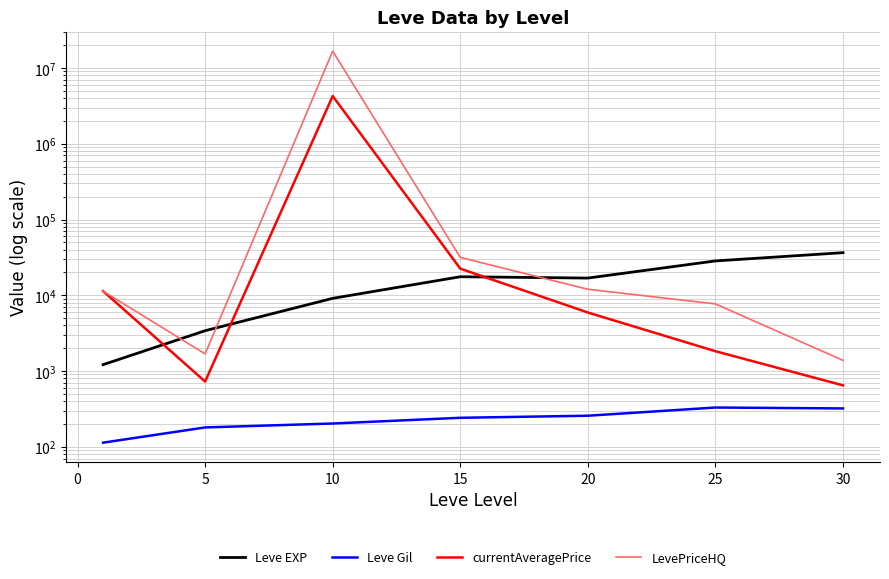

How many intersections are there between Leve EXP and currentAveragePrice?

3